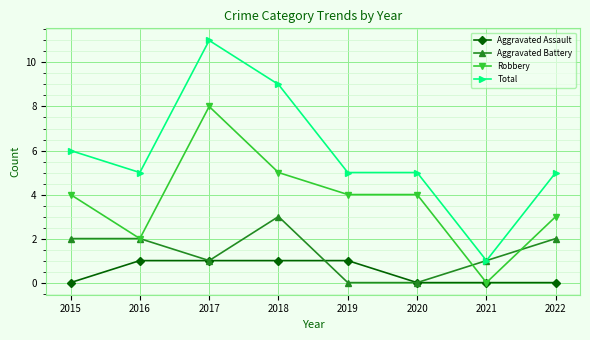

Rank the series by their average value, from lowest to highest.

Aggravated Assault, Aggravated Battery, Robbery, Total